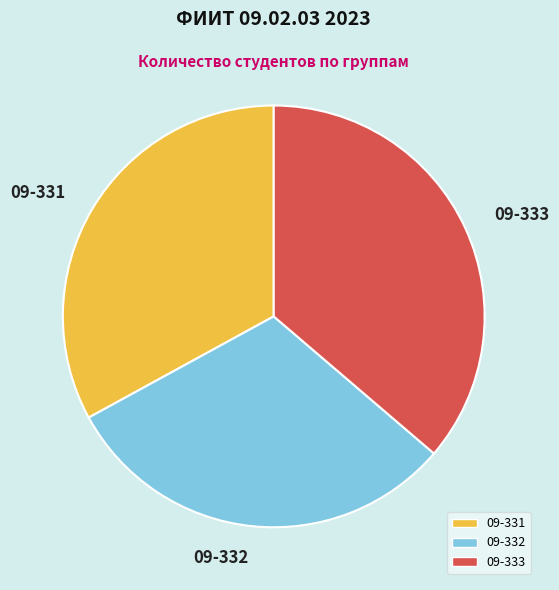

Which slice is the smallest?

09-332